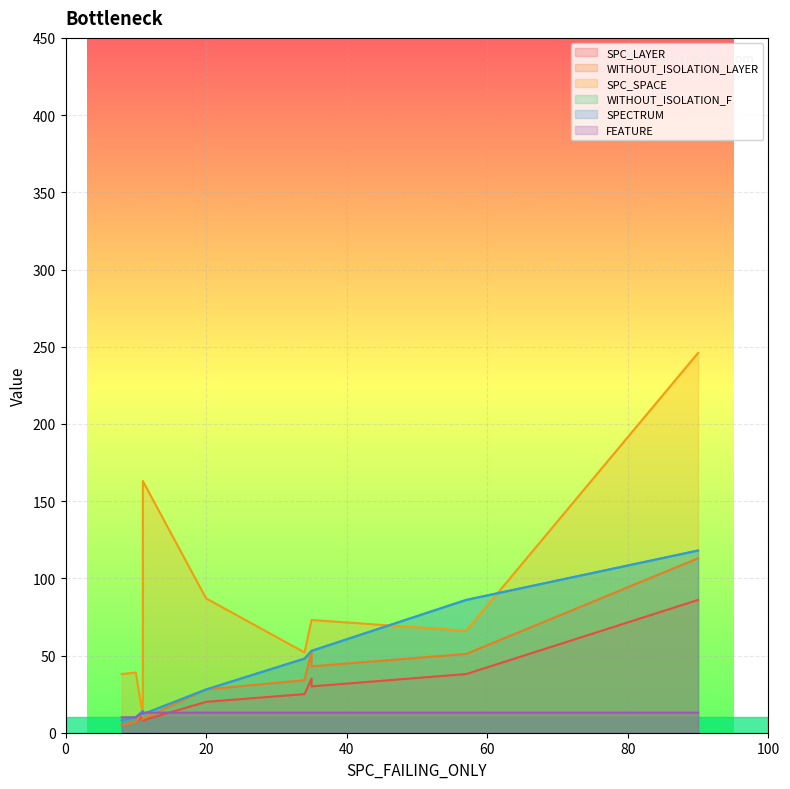

True or false: SPECTRUM and WITHOUT_ISOLATION_LAYER cross at least once.

False